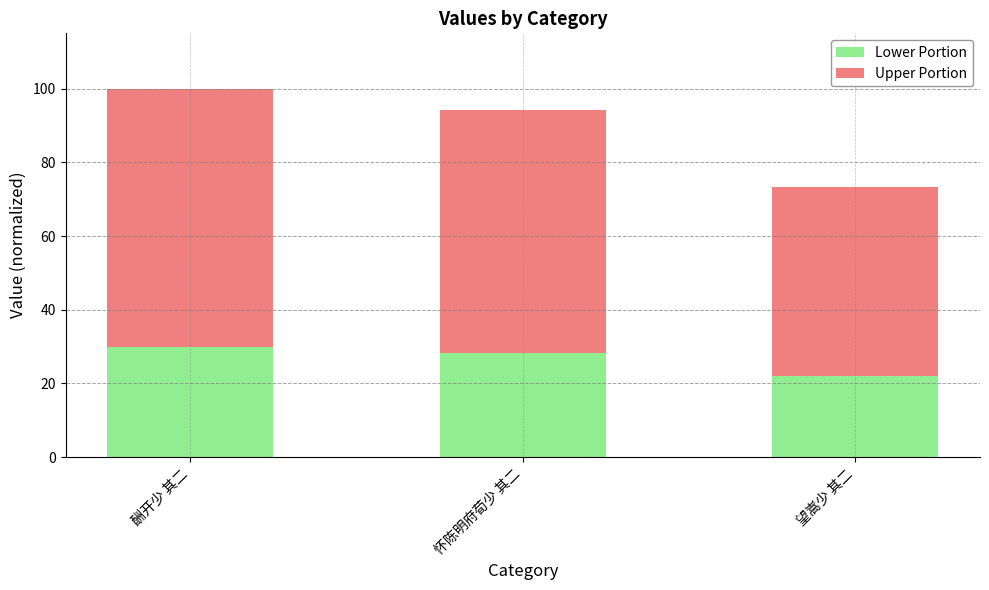

Which category has the lowest value in the Lower Portion series?

望嵩少 其二